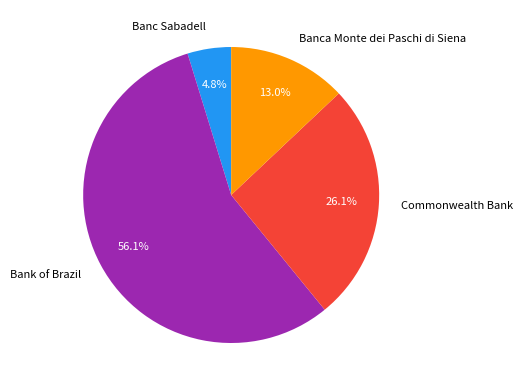

To the nearest percent, what is the difference between the largest and smallest slice percentages?

51%